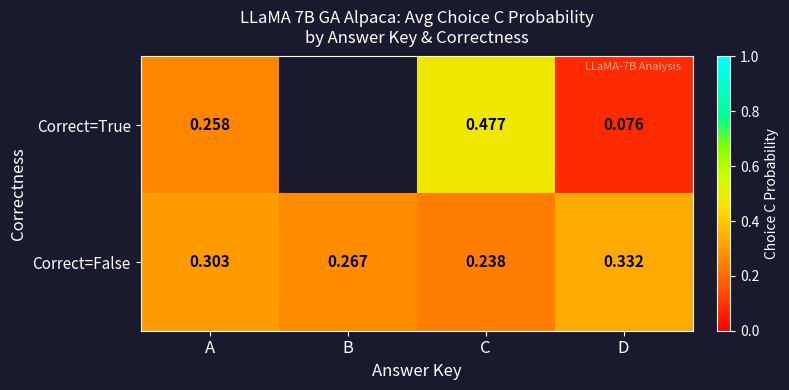

Which series changed the most between C and D?

Correct=True